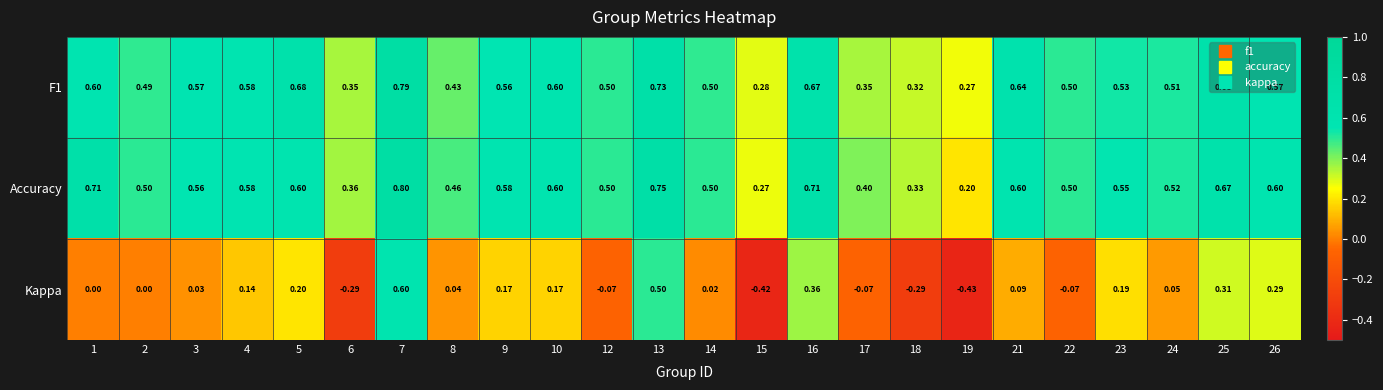

Which series changed the most between 13 and 22?

Kappa